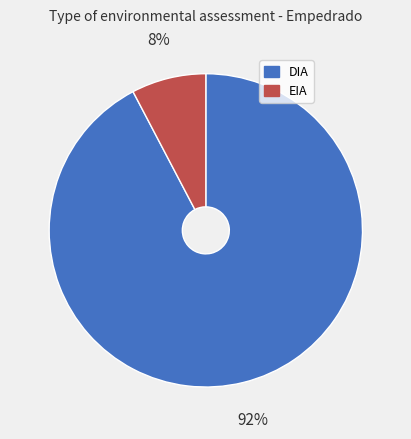

Is there any slice that represents more than half of the pie?

Yes